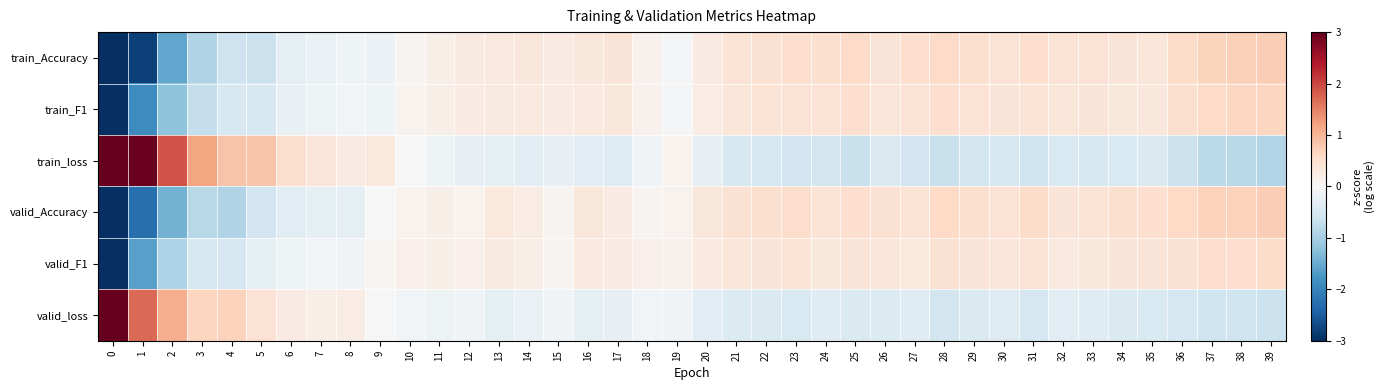

Reading left to right, what are all the values shown in this chart?

train_Accuracy: 0=-4.7	1=-2.8	2=-1.6	3=-0.9	4=-0.6	5=-0.6	6=-0.3	7=-0.2	8=-0.1	9=-0.2	10=0.1	11=0.2	12=0.3	13=0.3	14=0.3	15=0.3	16=0.3	17=0.4	18=0.1	19=-0.1	20=0.2	21=0.4	22=0.5	23=0.5	24=0.5	25=0.6	26=0.4	27=0.5	28=0.6	29=0.5	30=0.4	31=0.5	32=0.4	33=0.4	34=0.4	35=0.4	36=0.6	37=0.7	38=0.7	39=0.7
train_F1: 0=-5.4	1=-1.9	2=-1.2	3=-0.7	4=-0.5	5=-0.5	6=-0.2	7=-0.1	8=-0.1	9=-0.1	10=0.1	11=0.2	12=0.2	13=0.3	14=0.3	15=0.2	16=0.3	17=0.3	18=0.1	19=-0.0	20=0.2	21=0.4	22=0.4	23=0.4	24=0.4	25=0.5	26=0.4	27=0.4	28=0.5	29=0.4	30=0.4	31=0.4	32=0.4	33=0.4	34=0.3	35=0.3	36=0.5	37=0.6	38=0.6	39=0.7
train_loss: 0=4.1	1=3.0	2=1.9	3=1.2	4=0.9	5=0.9	6=0.5	7=0.4	8=0.2	9=0.3	10=0.0	11=-0.1	12=-0.2	13=-0.3	14=-0.3	15=-0.2	16=-0.3	17=-0.4	18=-0.1	19=0.1	20=-0.3	21=-0.5	22=-0.5	23=-0.6	24=-0.6	25=-0.7	26=-0.4	27=-0.6	28=-0.7	29=-0.5	30=-0.5	31=-0.6	32=-0.5	33=-0.5	34=-0.5	35=-0.4	36=-0.6	37=-0.8	38=-0.8	39=-0.9
valid_Accuracy: 0=-5.0	1=-2.3	2=-1.4	3=-0.8	4=-0.9	5=-0.6	6=-0.3	7=-0.3	8=-0.3	9=-0.0	10=0.1	11=0.2	12=0.1	13=0.3	14=0.2	15=0.1	16=0.3	17=0.2	18=0.1	19=0.1	20=0.3	21=0.4	22=0.5	23=0.5	24=0.4	25=0.5	26=0.5	27=0.4	28=0.6	29=0.5	30=0.4	31=0.6	32=0.4	33=0.4	34=0.5	35=0.5	36=0.6	37=0.7	38=0.7	39=0.7
valid_F1: 0=-5.7	1=-1.6	2=-0.9	3=-0.5	4=-0.5	5=-0.3	6=-0.1	7=-0.1	8=-0.1	9=0.1	10=0.1	11=0.2	12=0.2	13=0.3	14=0.2	15=0.1	16=0.3	17=0.2	18=0.1	19=0.1	20=0.3	21=0.4	22=0.4	23=0.4	24=0.3	25=0.4	26=0.4	27=0.3	28=0.5	29=0.4	30=0.4	31=0.4	32=0.3	33=0.3	34=0.4	35=0.4	36=0.5	37=0.5	38=0.5	39=0.5
valid_loss: 0=5.5	1=1.7	2=1.1	3=0.6	4=0.7	5=0.4	6=0.2	7=0.2	8=0.2	9=0.0	10=-0.1	11=-0.2	12=-0.1	13=-0.3	14=-0.2	15=-0.1	16=-0.3	17=-0.2	18=-0.1	19=-0.1	20=-0.3	21=-0.4	22=-0.4	23=-0.5	24=-0.4	25=-0.4	26=-0.4	27=-0.4	28=-0.5	29=-0.4	30=-0.4	31=-0.5	32=-0.3	33=-0.4	34=-0.4	35=-0.5	36=-0.5	37=-0.6	38=-0.6	39=-0.6